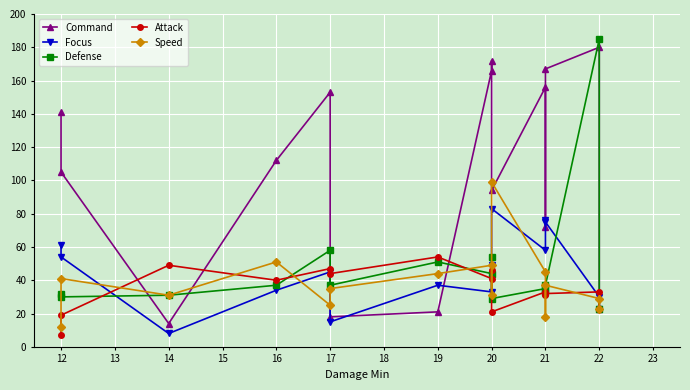

Does the chart display data point markers on the line(s)?

Yes